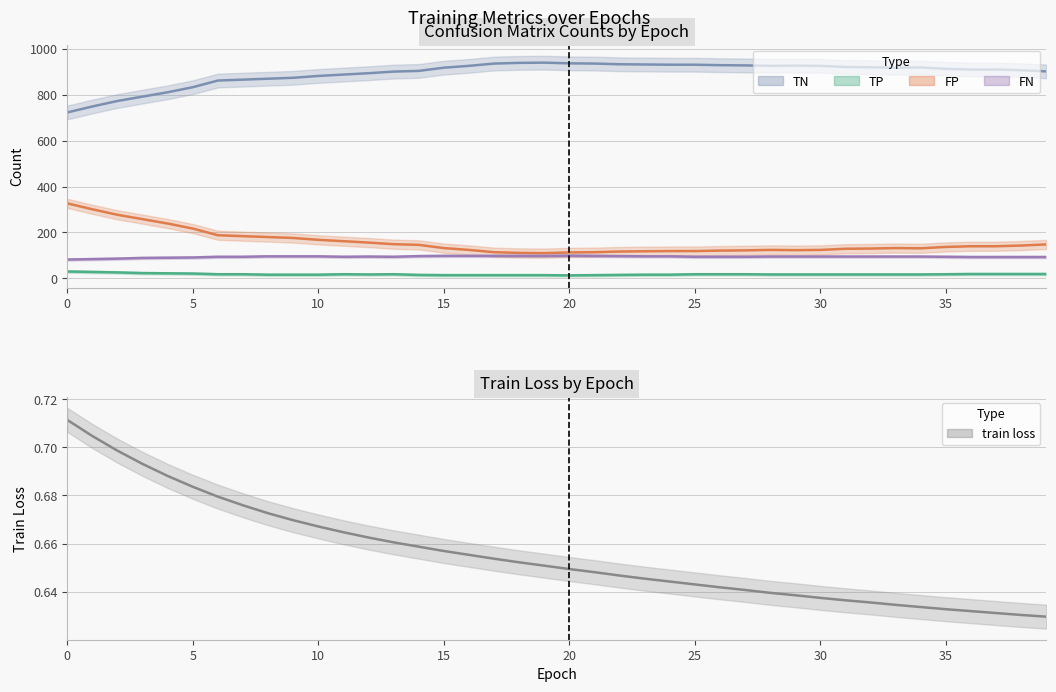

How many data points in TN are less than 918?

20